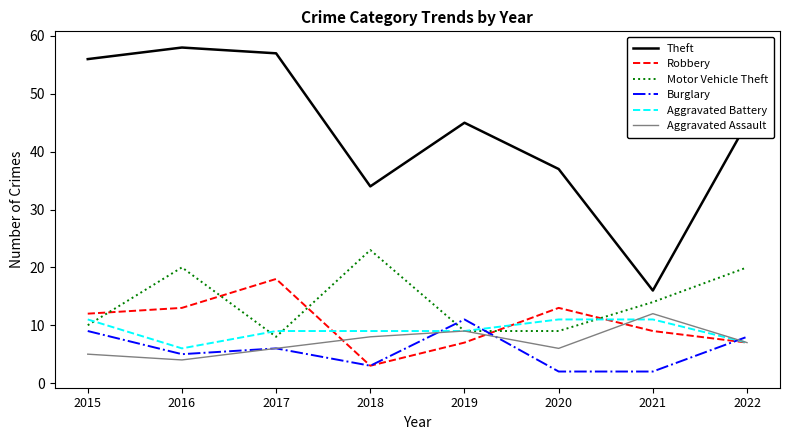

True or false: Motor Vehicle Theft has a value of 20 at 2022.

True